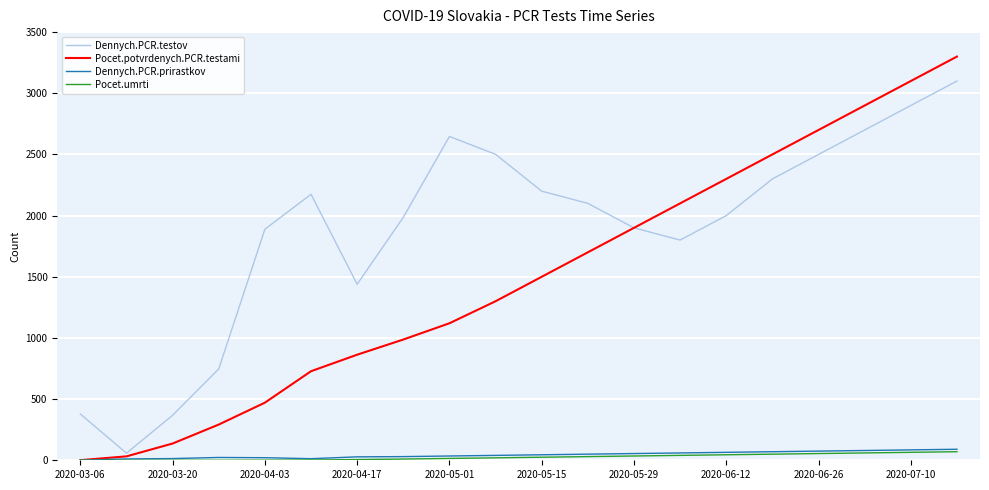

Which series has the largest total across all categories?

Dennych.PCR.testov